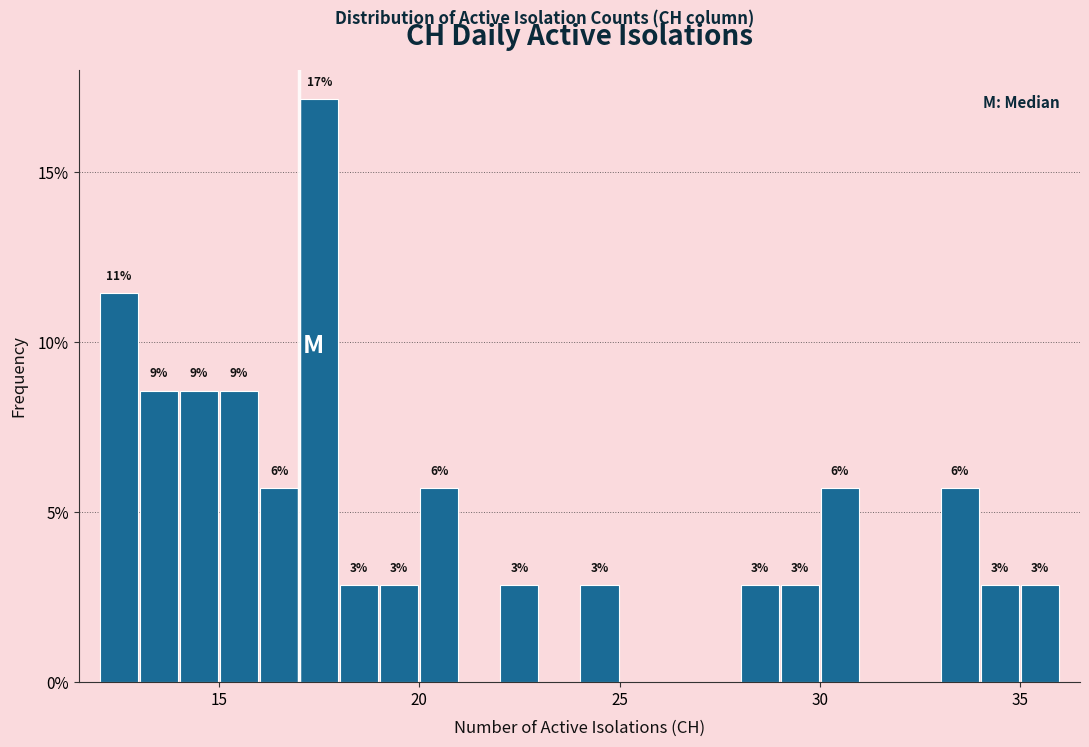

Around what value on the x-axis is the tallest bar? Give the approximate position of its centre, as read against the axis.

17.5